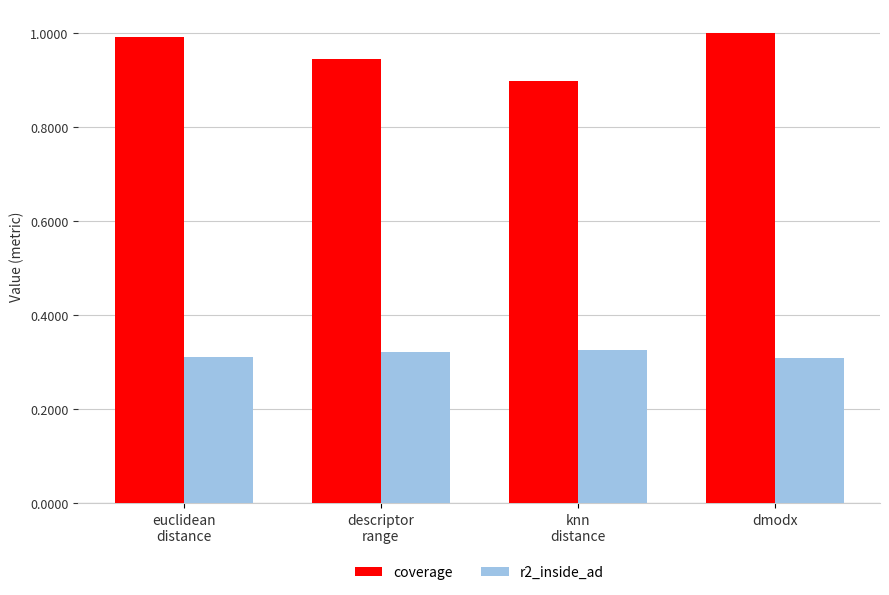

What value does the coverage series have at dmodx?

1.0